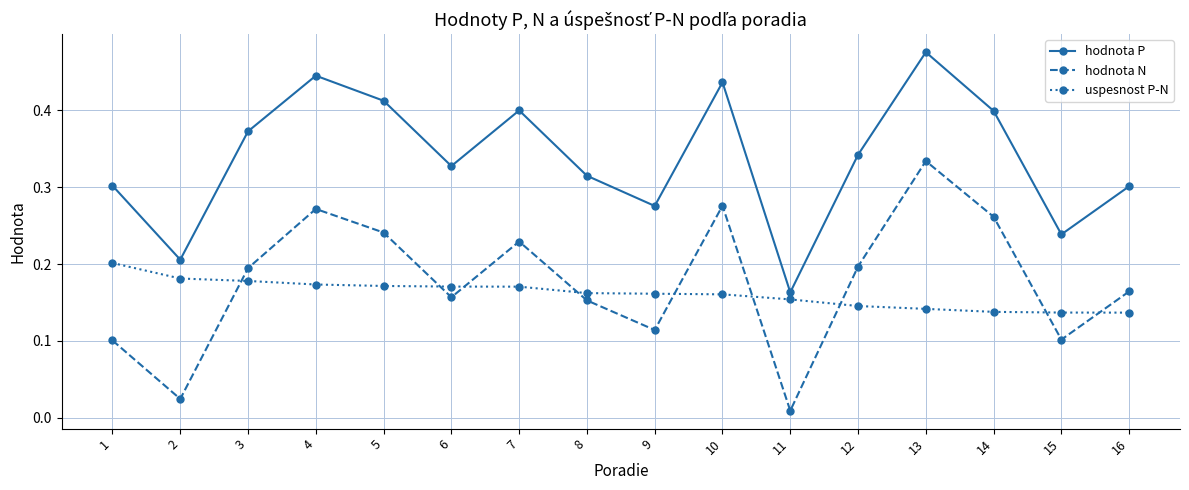

Between which two adjacent categories do uspesnost P-N and hodnota N first intersect?

2 and 3